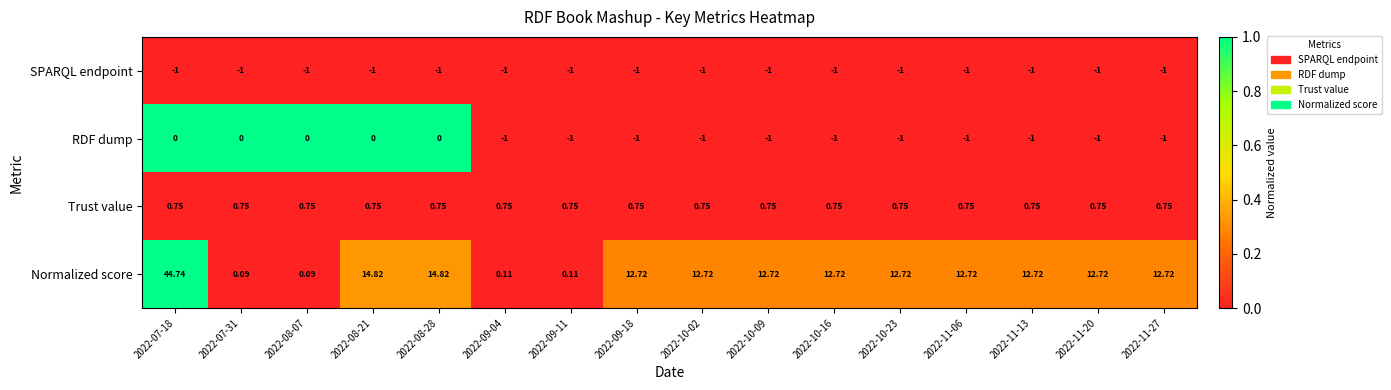

Which series changed the most between 2022-07-18 and 2022-08-21?

Normalized score